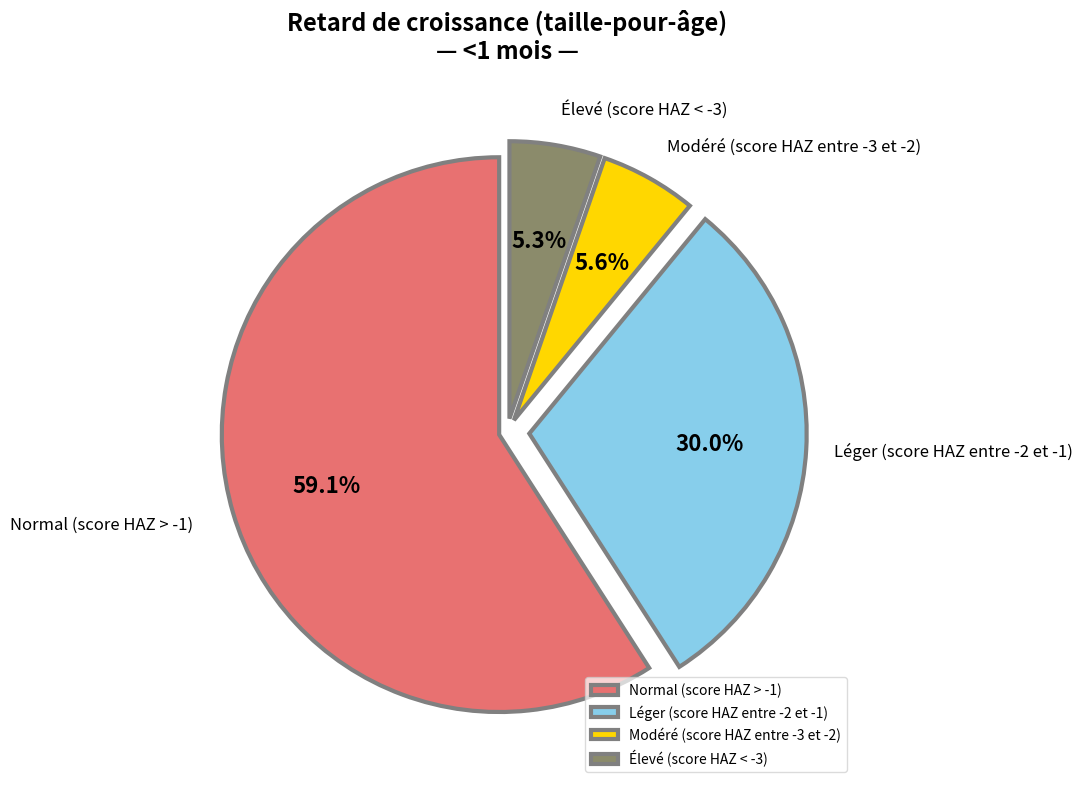

Which slice represents more than half of the pie?

Normal (score HAZ > -1)